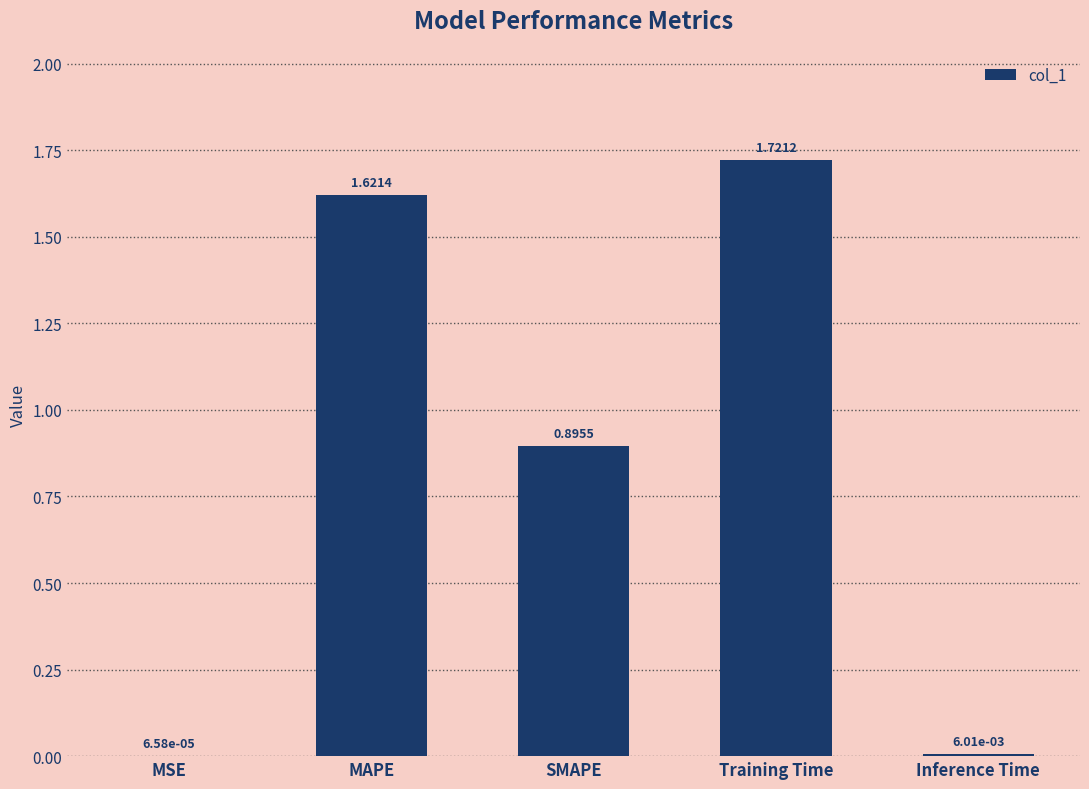

Are the bars horizontal?

No